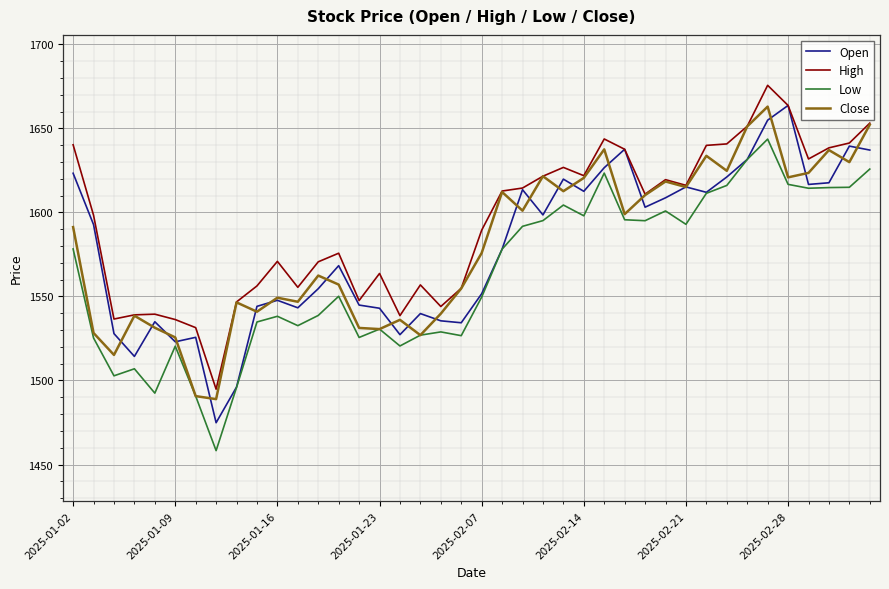

Which series has the largest total across all categories?

High